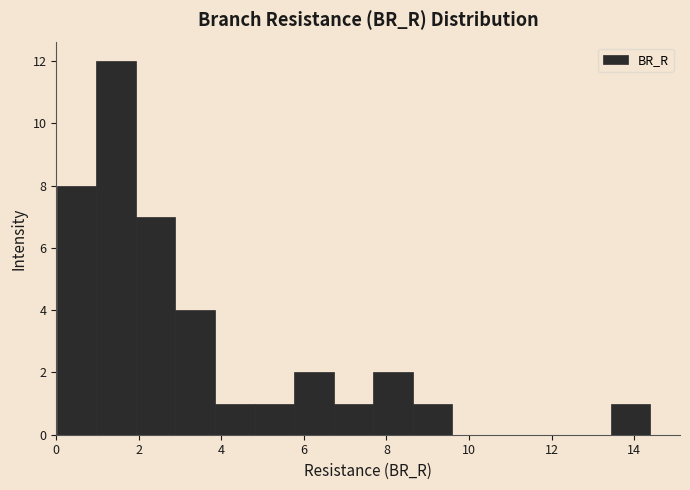

How tall is the bar that spans 2.0 to 2.8 on the x-axis? Neither the bar edges nor the heights are printed on the chart, so give them approximately, as read against the axes.

7